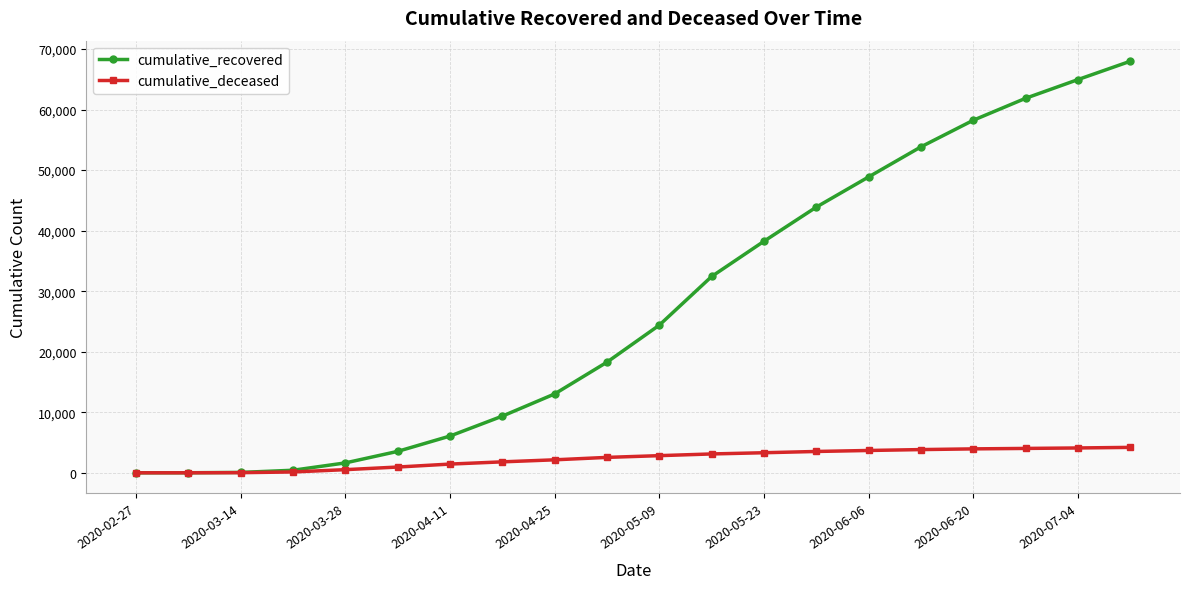

Which series has the largest total across all categories?

cumulative_recovered